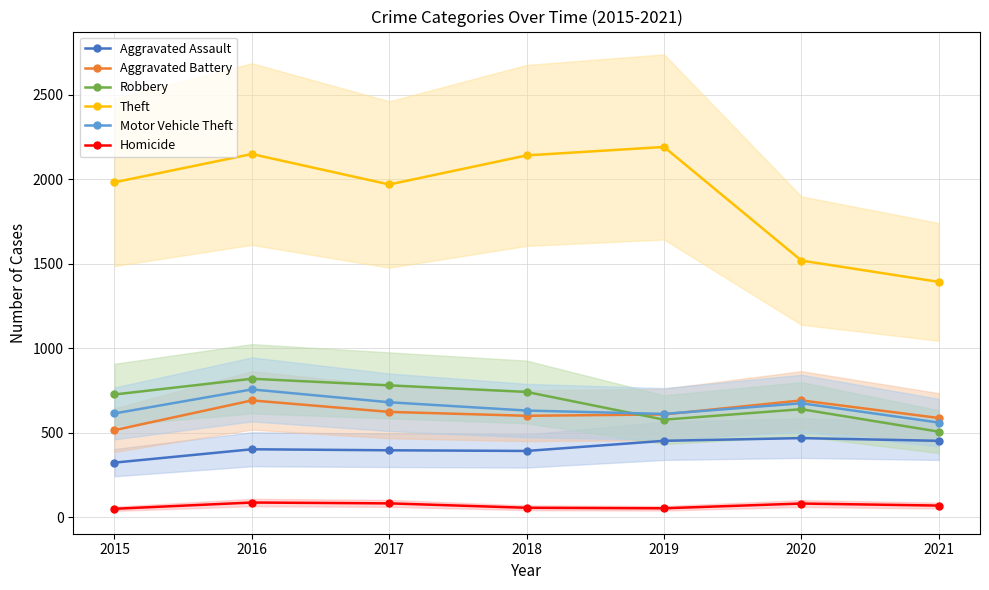

What value does the Homicide series have at 2021?

69